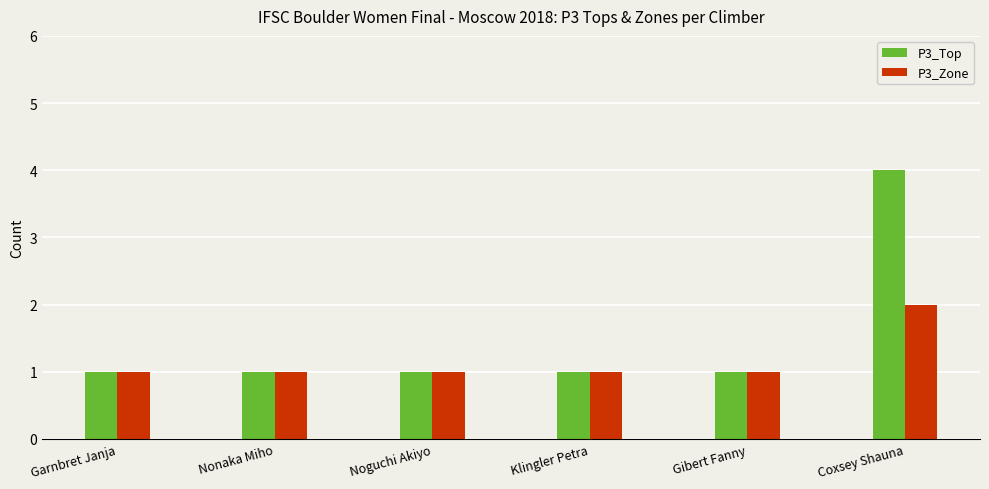

What is the maximum value for P3_Top?

4